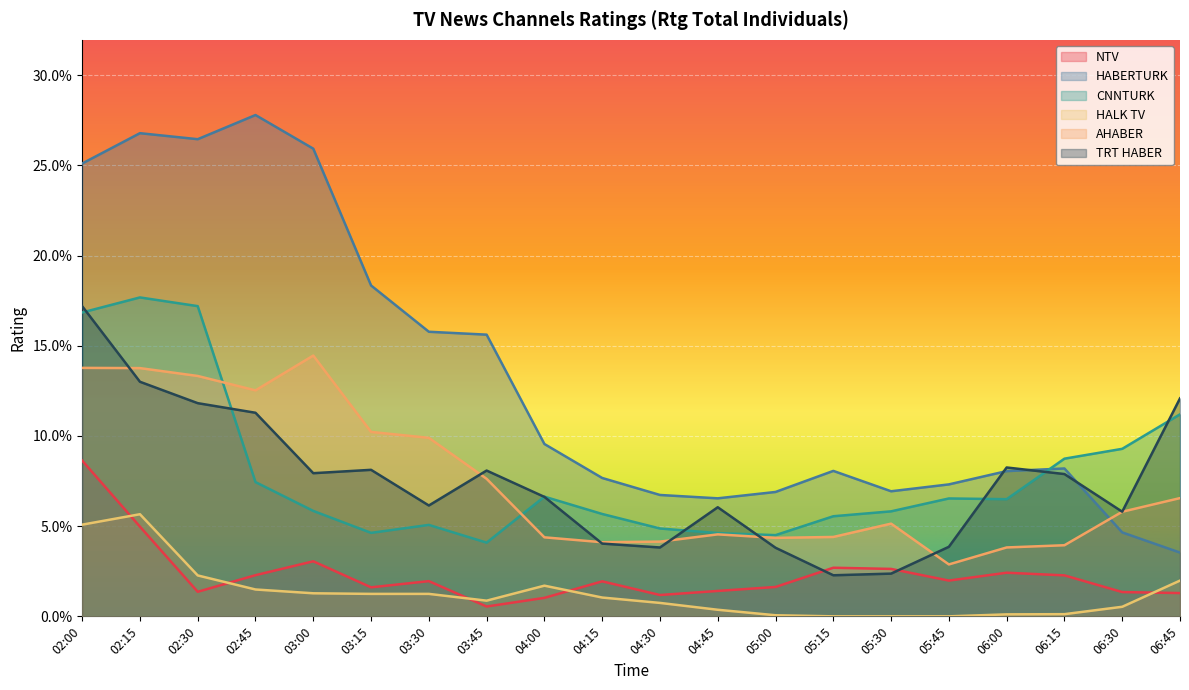

At which category is the sum across all series the highest?

02:00